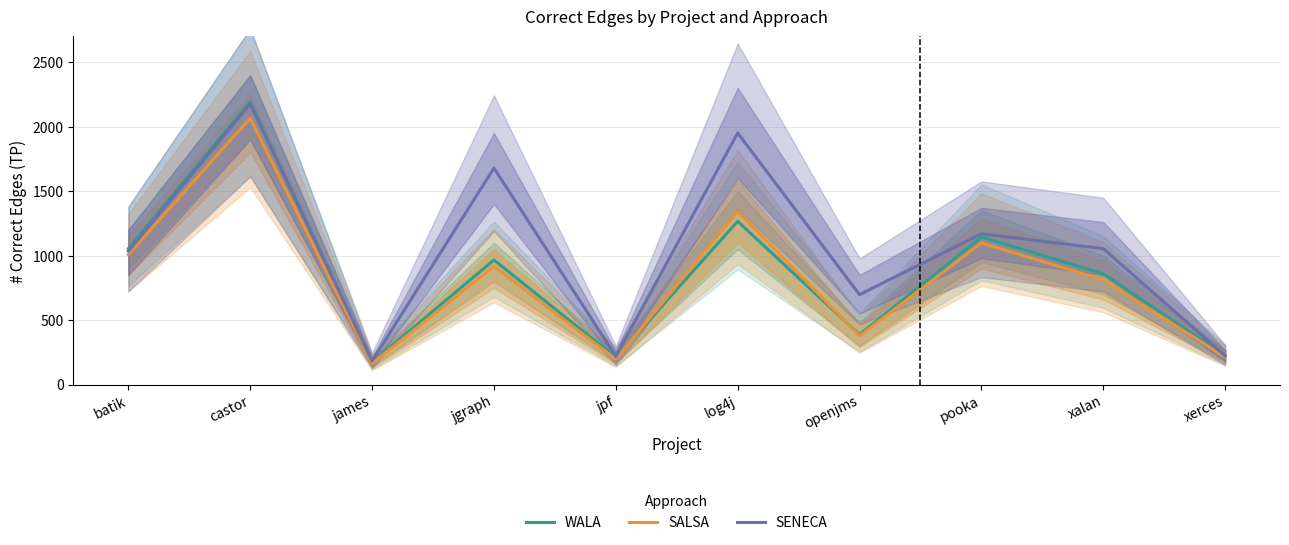

Which series has the largest total across all categories?

SENECA